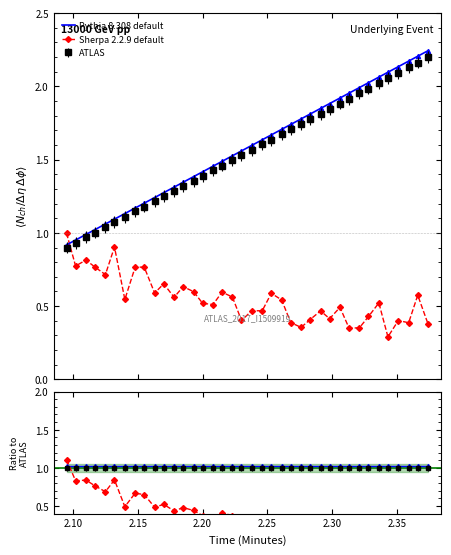

How many lines are shown in the chart?

2